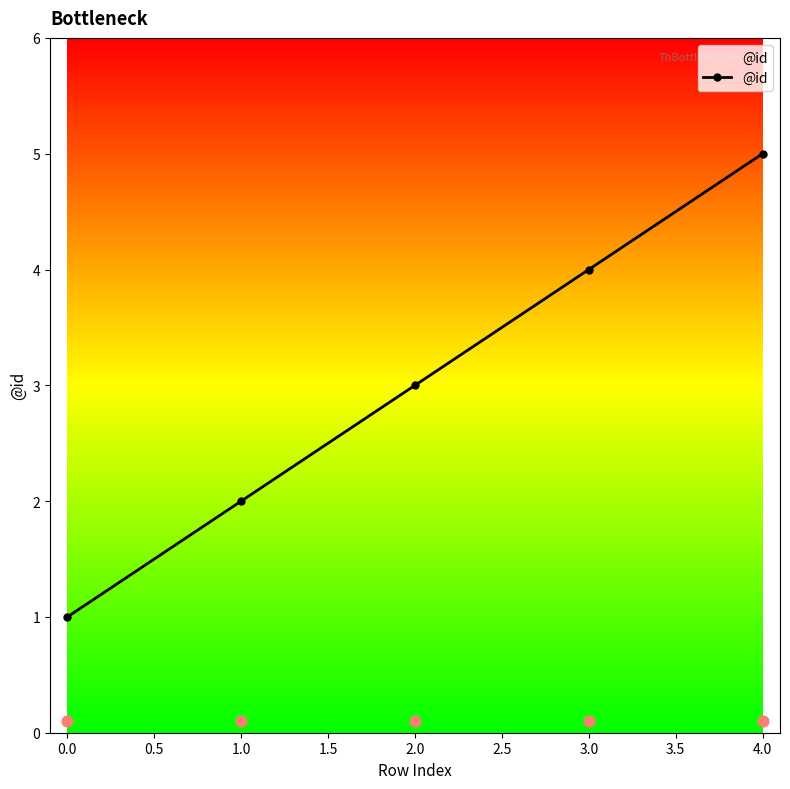

Rank the categories by @id value from highest to lowest.

4.0, 3.0, 2.0, 1.0, 0.0